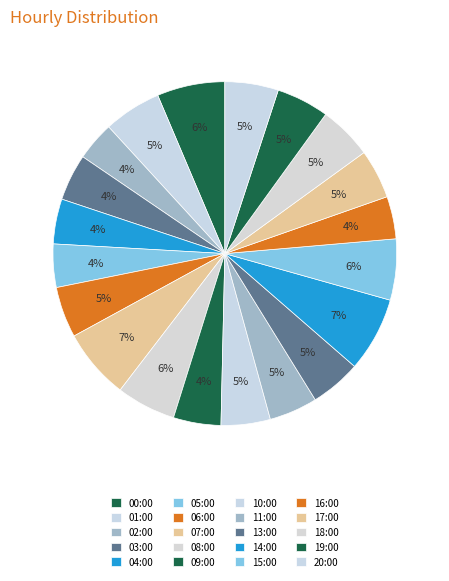

Is it true that 15:00 is 1% of the pie?

False